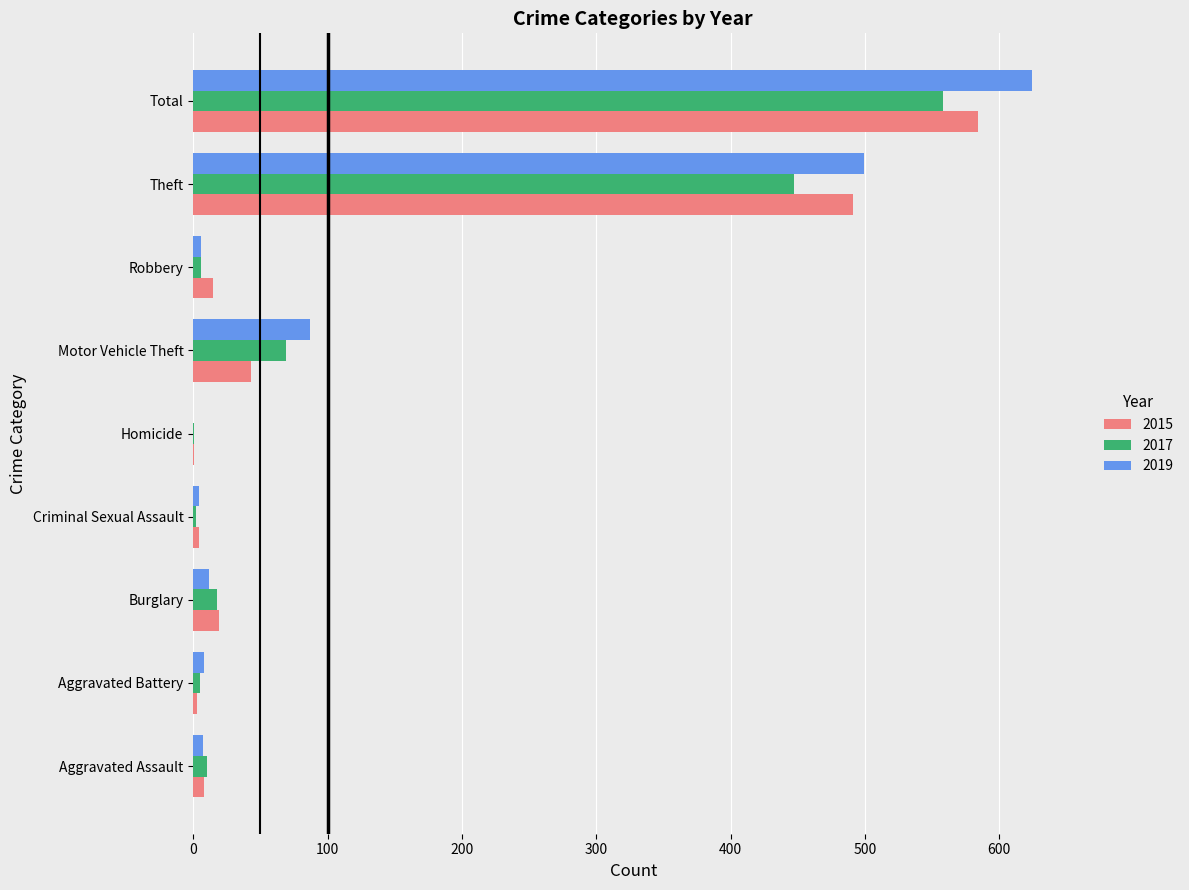

Which series has the largest total across all categories?

2019